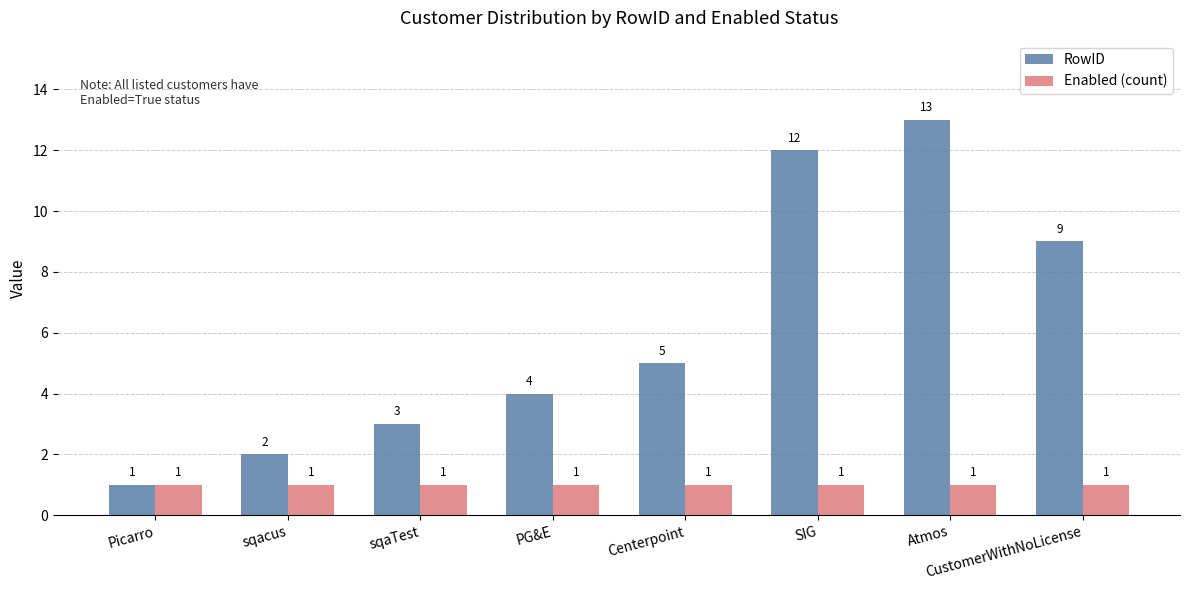

At which label is RowID closest to 7?

Centerpoint